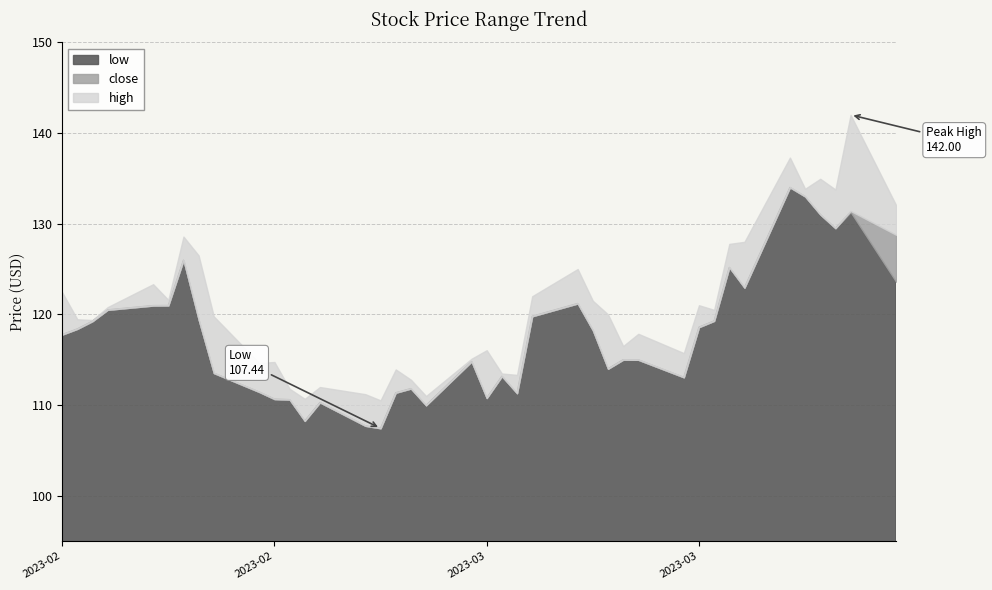

At 3, list the series in order from largest to smallest.

high, low, close